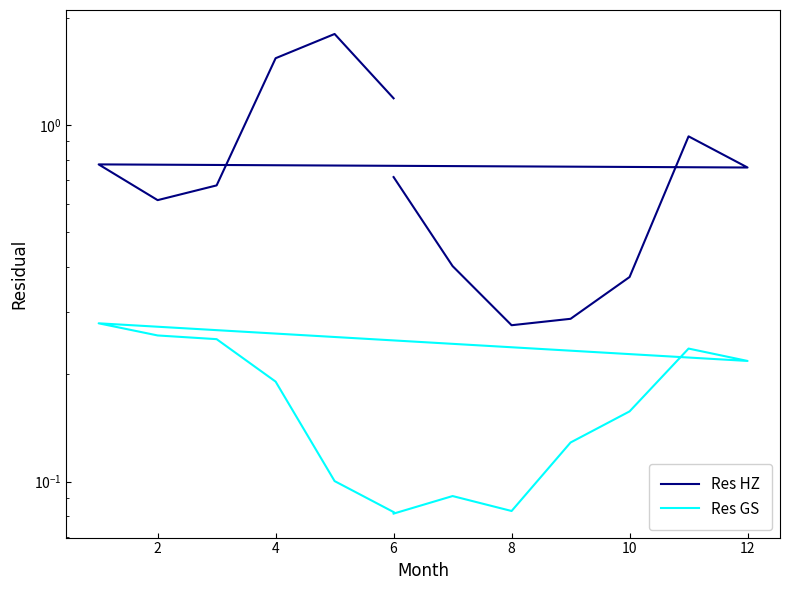

Reading left to right, transcribe all the data shown in this chart.

Res HZ: 0.7	0.4	0.3	0.3	0.4	0.9	0.8	0.8	0.6	0.7	1.5	1.8	1.2
Res GS: 0.1	0.1	0.1	0.1	0.2	0.2	0.2	0.3	0.3	0.3	0.2	0.1	0.1